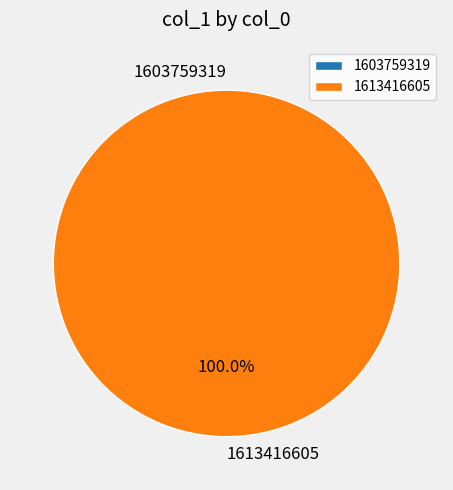

Is it true that 1603759319 is 0% of the pie?

True